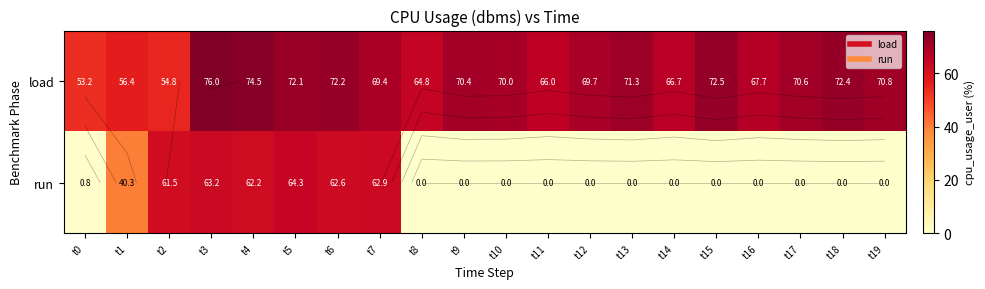

At which category is the sum across all series the highest?

t3